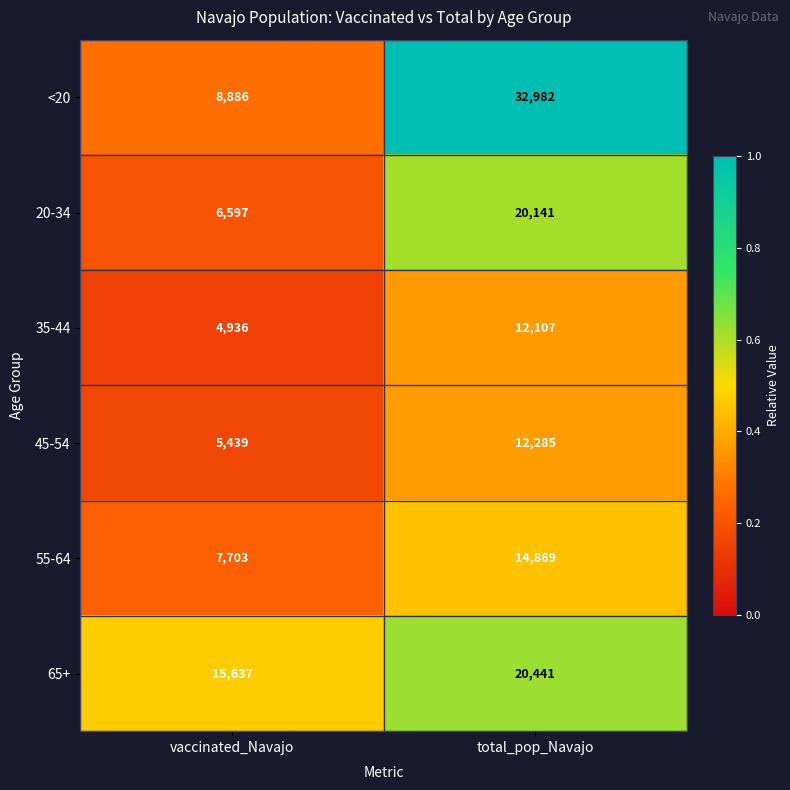

How many data points does each series have?

2